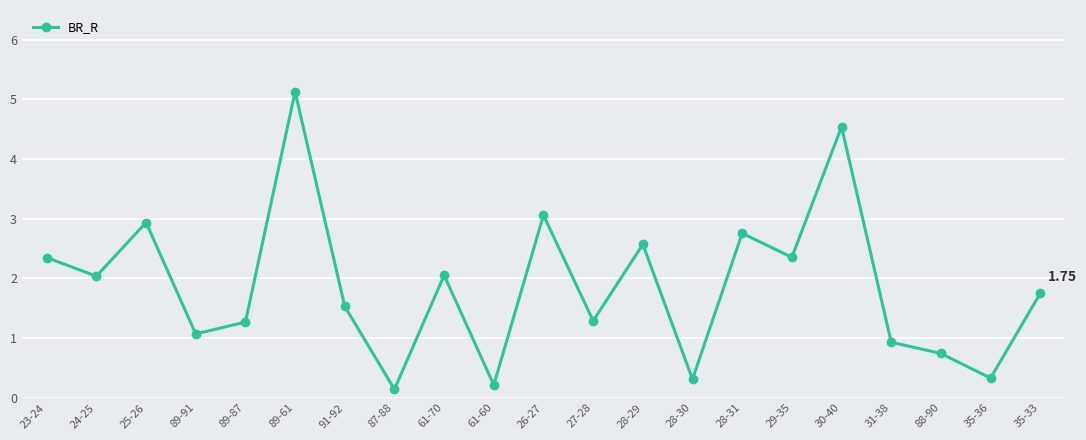

What is the average value?

1.9